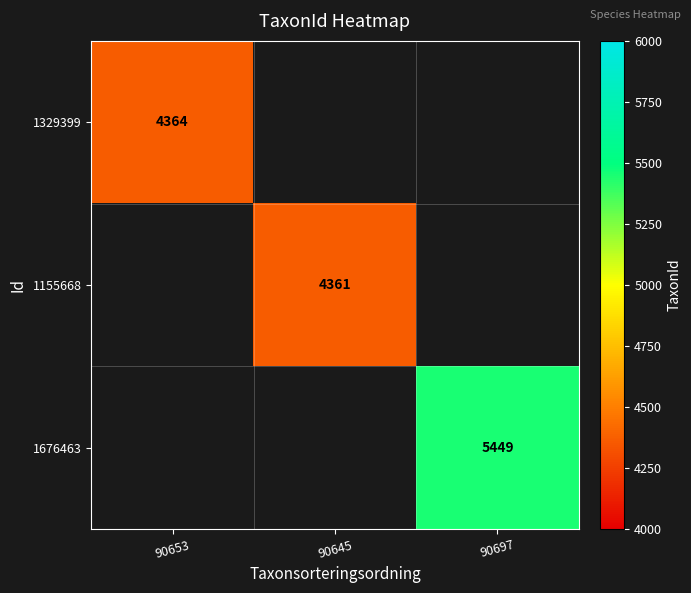

At how many categories does at least one series exceed 4824?

1